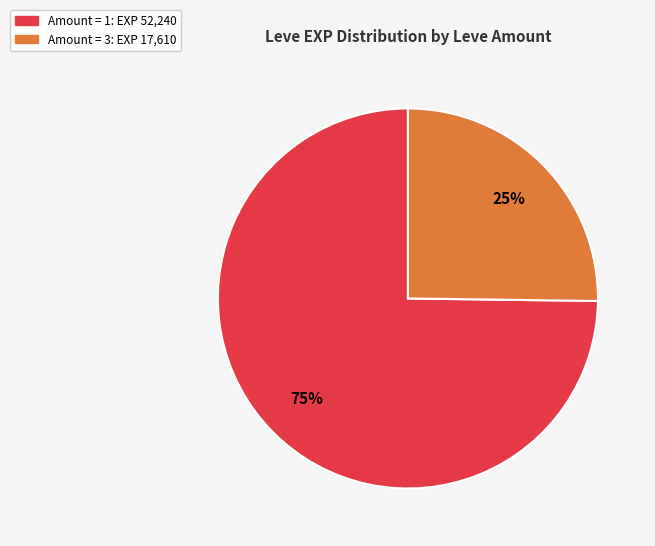

To the nearest percent, what is the average slice percentage?

50%